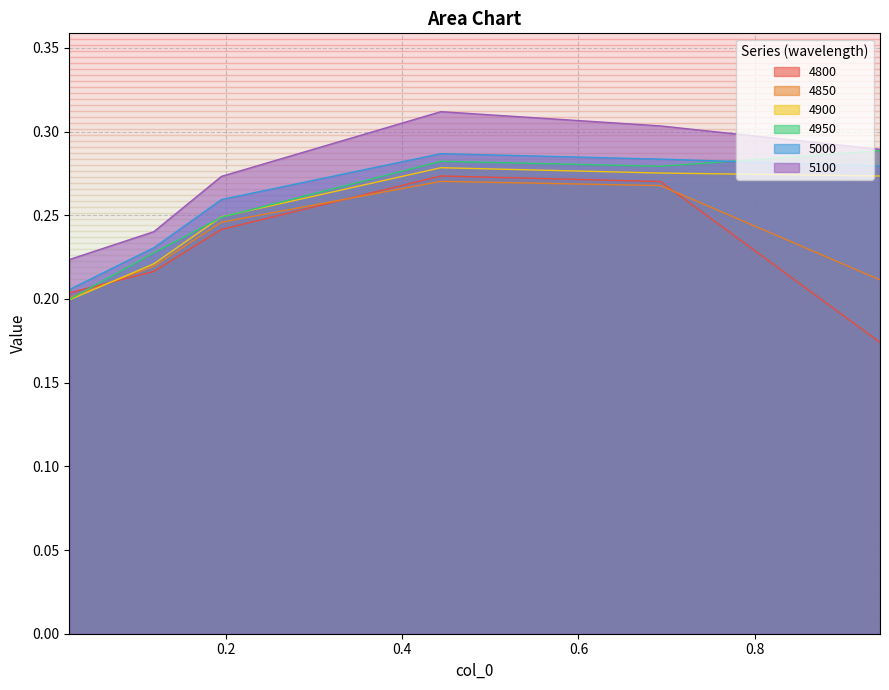

How many 5100 values are between 0 and 1?

6